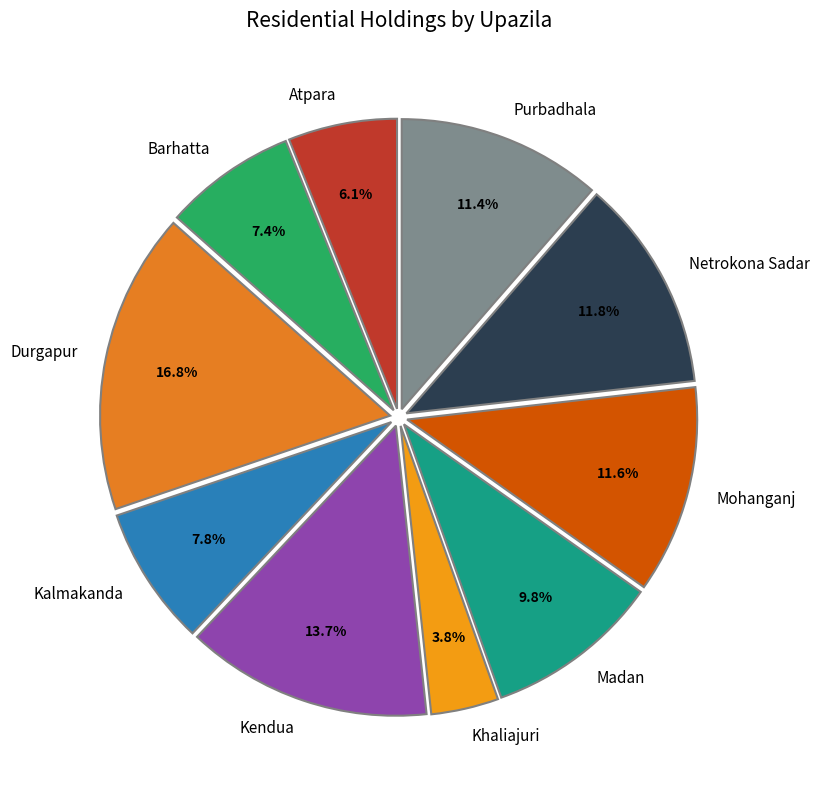

Which slice is the smallest?

Khaliajuri